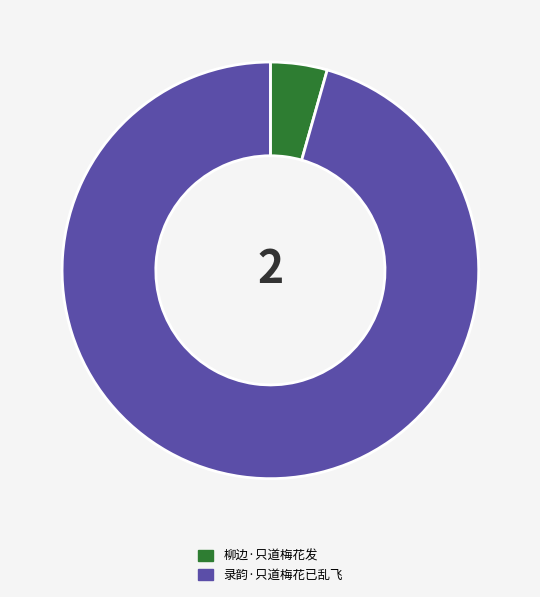

Do 录韵·只道梅花已乱飞 and 柳边·只道梅花发 together represent more than half of the pie?

Yes